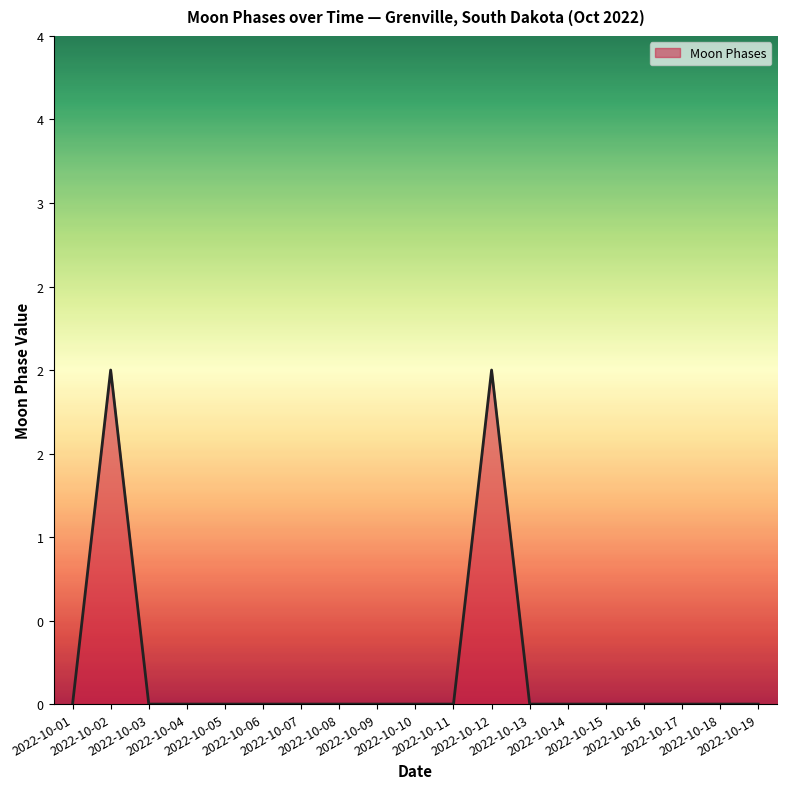

Rank the categories by value from highest to lowest.

2022-10-02, 2022-10-12, 2022-10-01, 2022-10-03, 2022-10-04, 2022-10-05, 2022-10-06, 2022-10-07, 2022-10-08, 2022-10-09, 2022-10-10, 2022-10-11, 2022-10-13, 2022-10-14, 2022-10-15, 2022-10-16, 2022-10-17, 2022-10-18, 2022-10-19